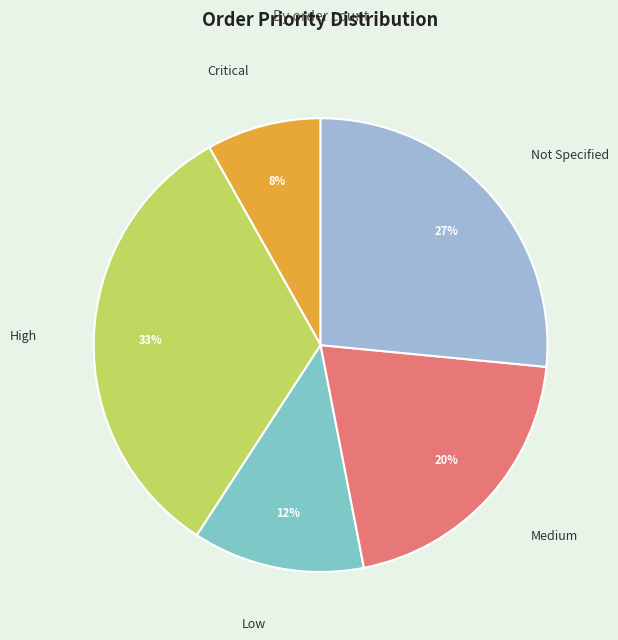

How many slices are in this pie chart?

5